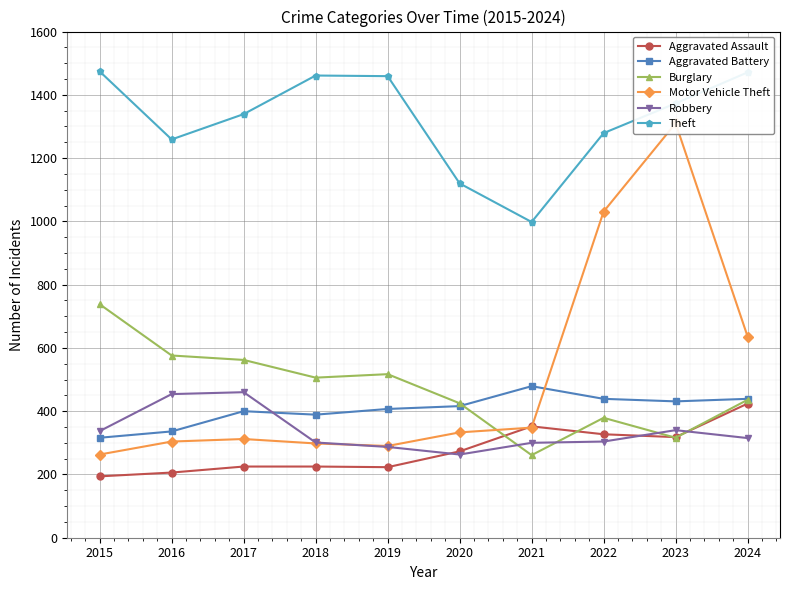

Rank the categories by Theft value from highest to lowest.

2015, 2024, 2018, 2019, 2023, 2017, 2022, 2016, 2020, 2021